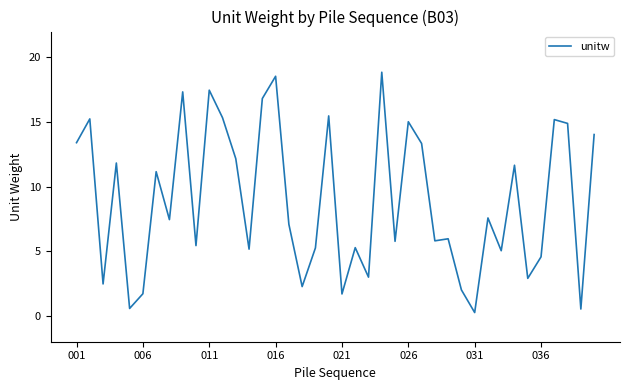

What is the greatest value displayed?

18.9